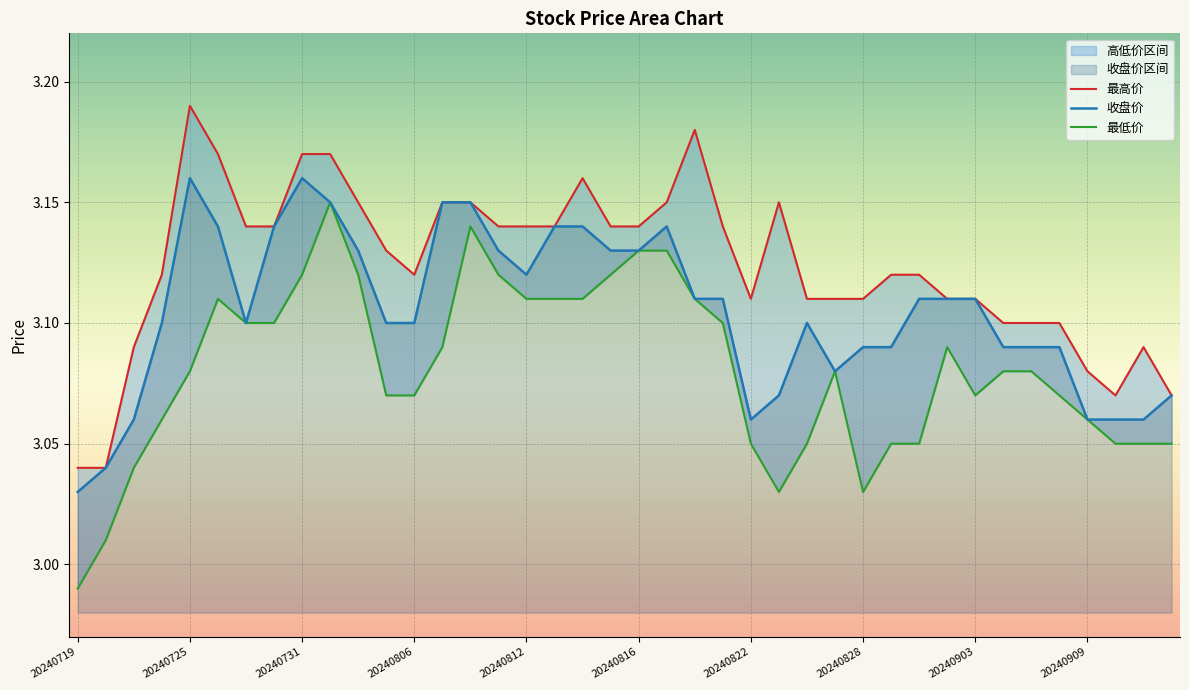

How many interior local valleys does the 最低价 series have?

3